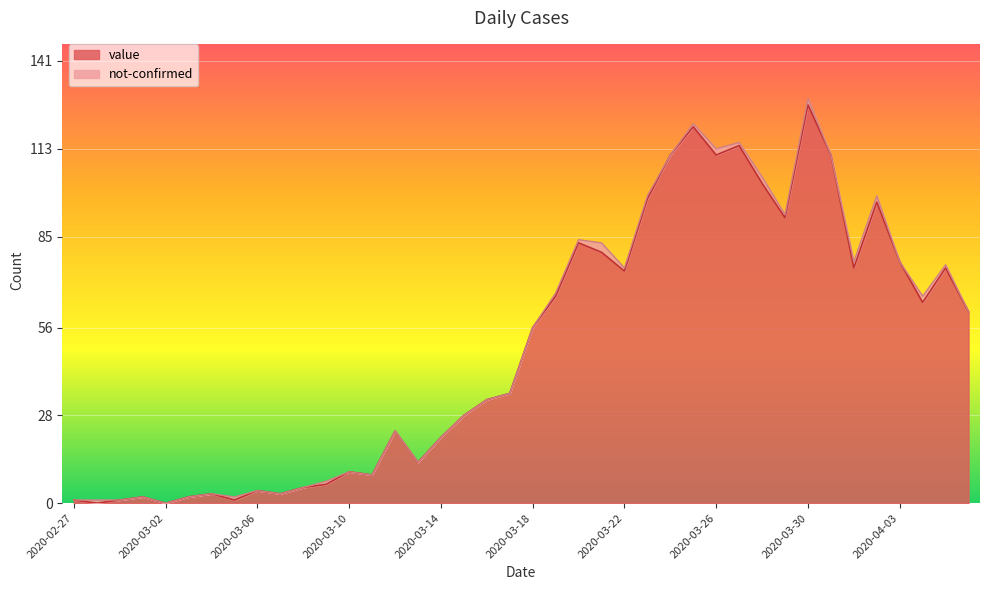

True or false: the data shows 53 at 2020-03-17.

False